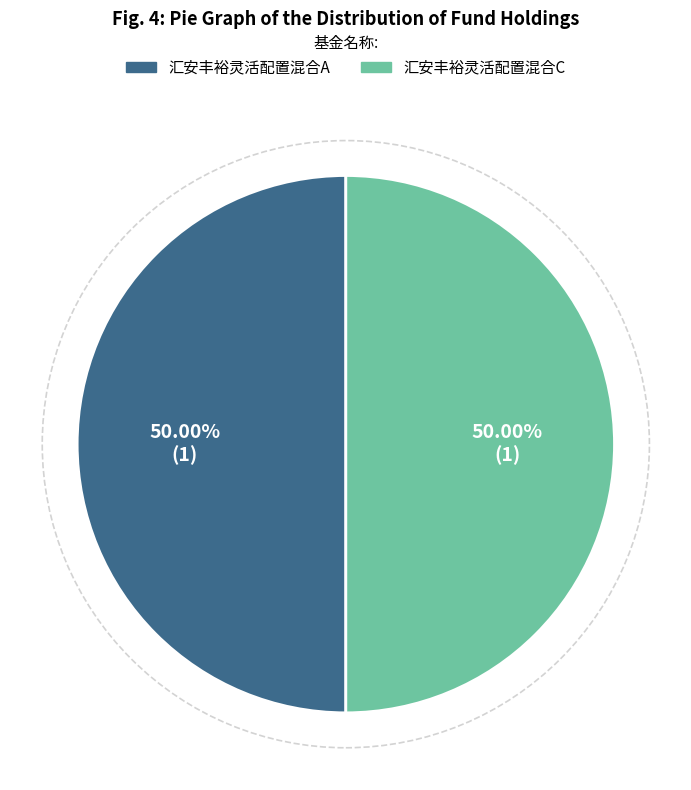

What is the ratio of the value at 汇安丰裕灵活配置混合A to the value at 汇安丰裕灵活配置混合C?

1.0